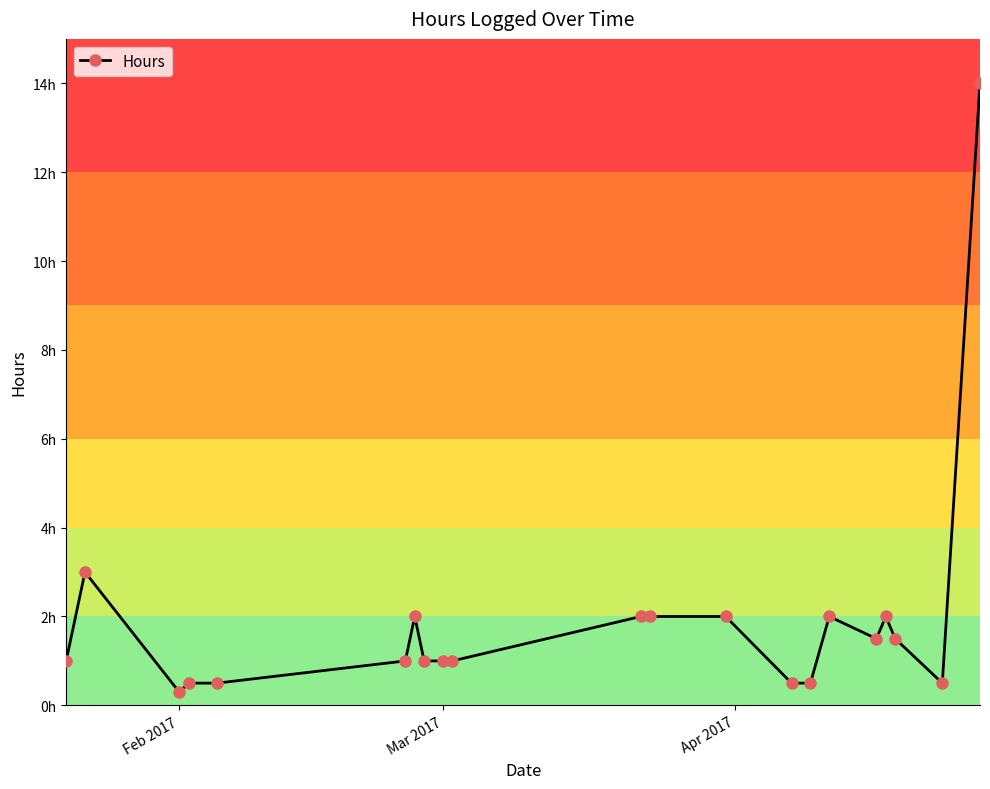

Does the chart have visible grid lines?

No